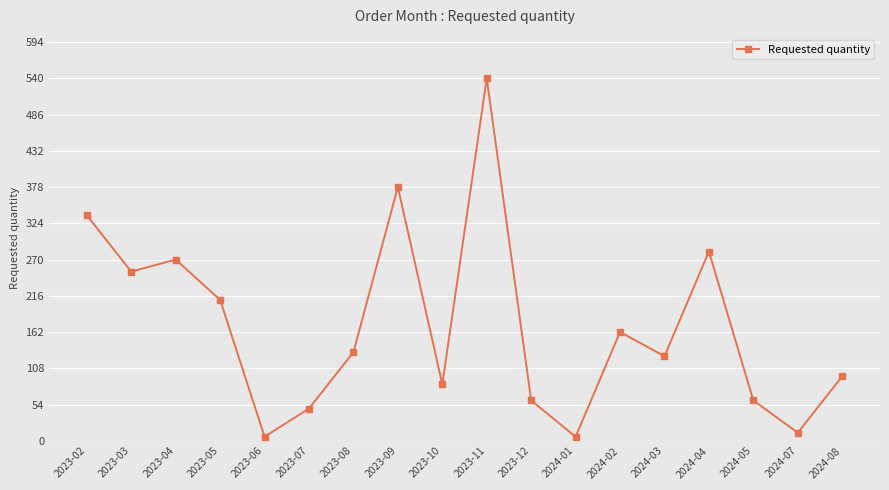

What is the difference between the maximum and second lowest values?

534